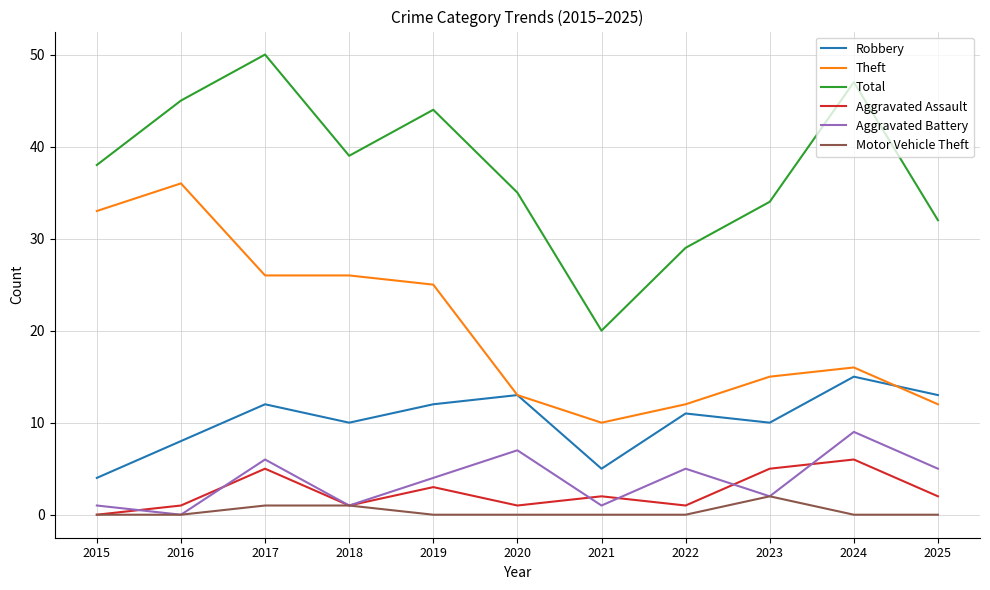

At which category does Robbery reach its first local peak?

2017